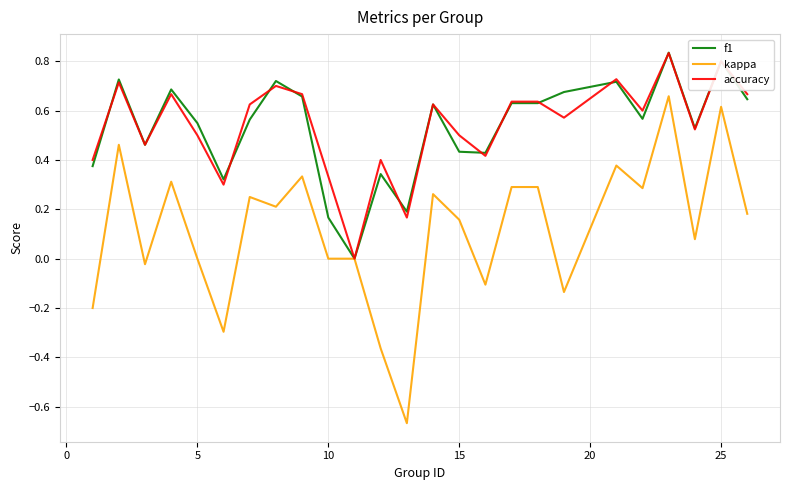

Which series has the largest range (max minus min)?

kappa